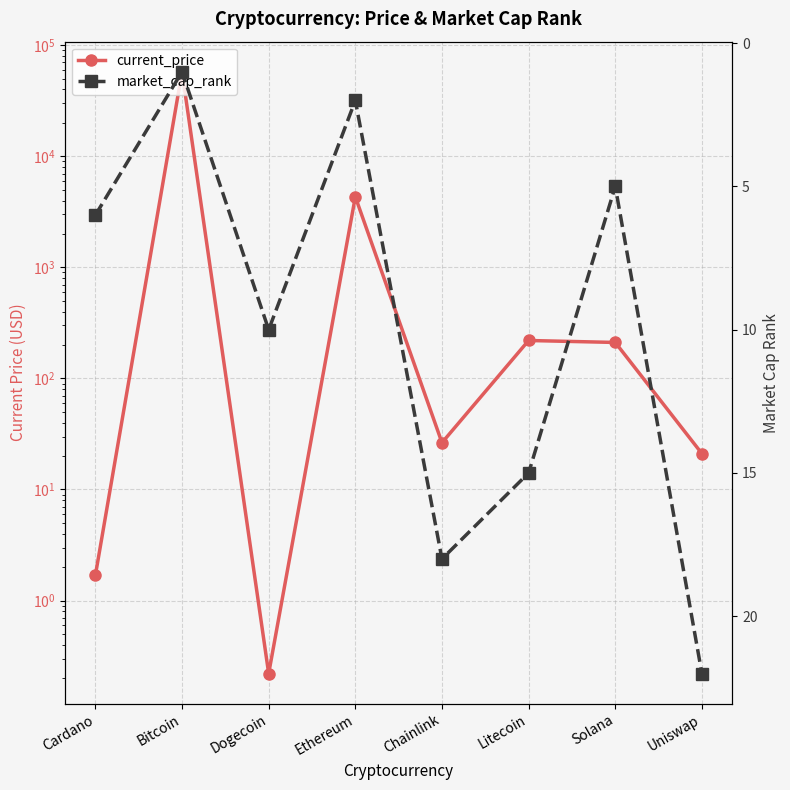

How many lines are shown in the chart?

2